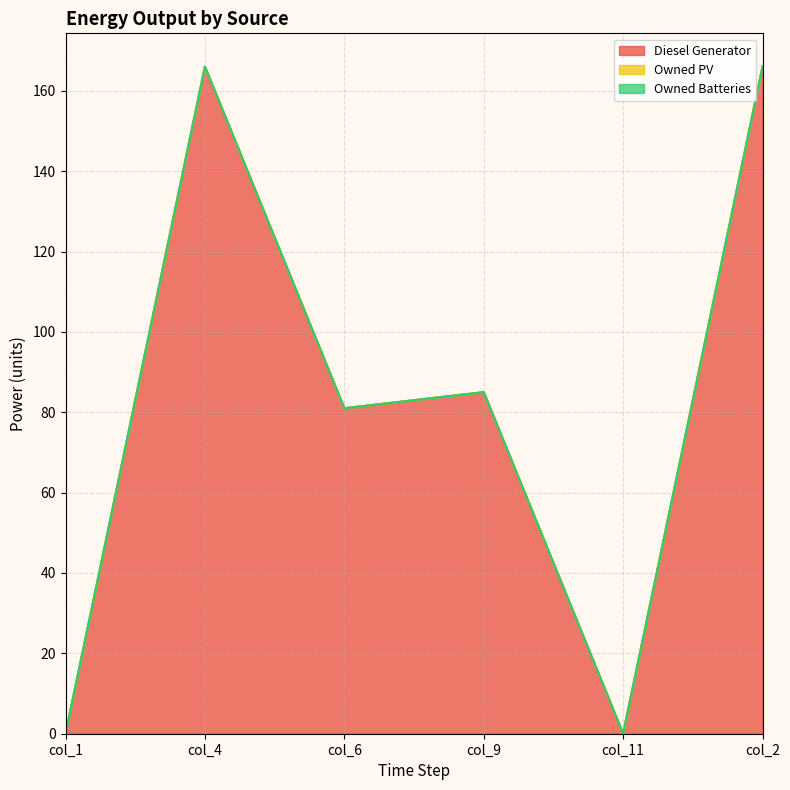

What is the label of the 5th point from the left?

col_11